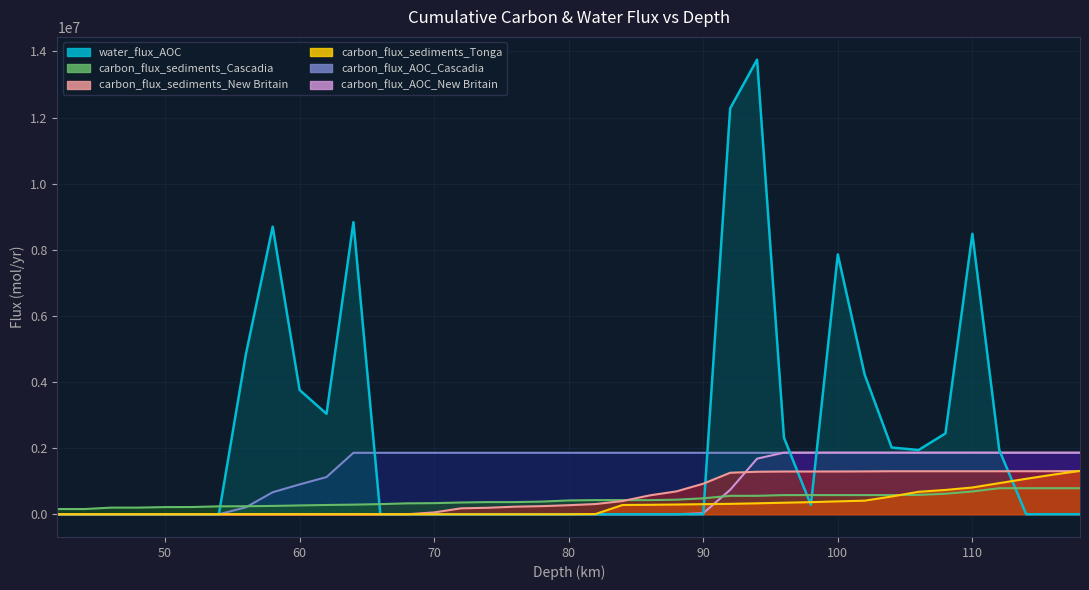

At how many categories does at least one series exceed 8926970?

2